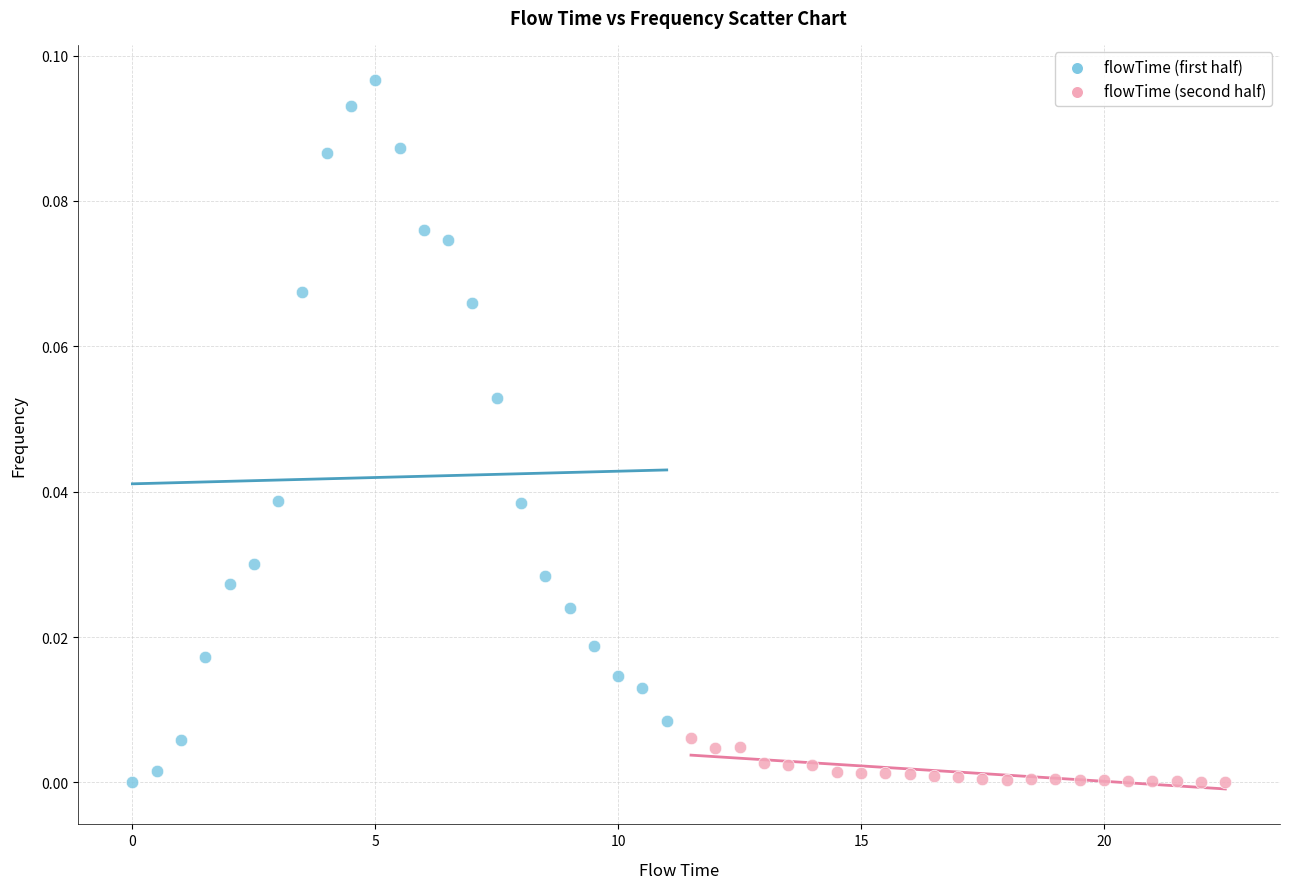

Which series has the largest Y range (max minus min)?

flowTime (first half)